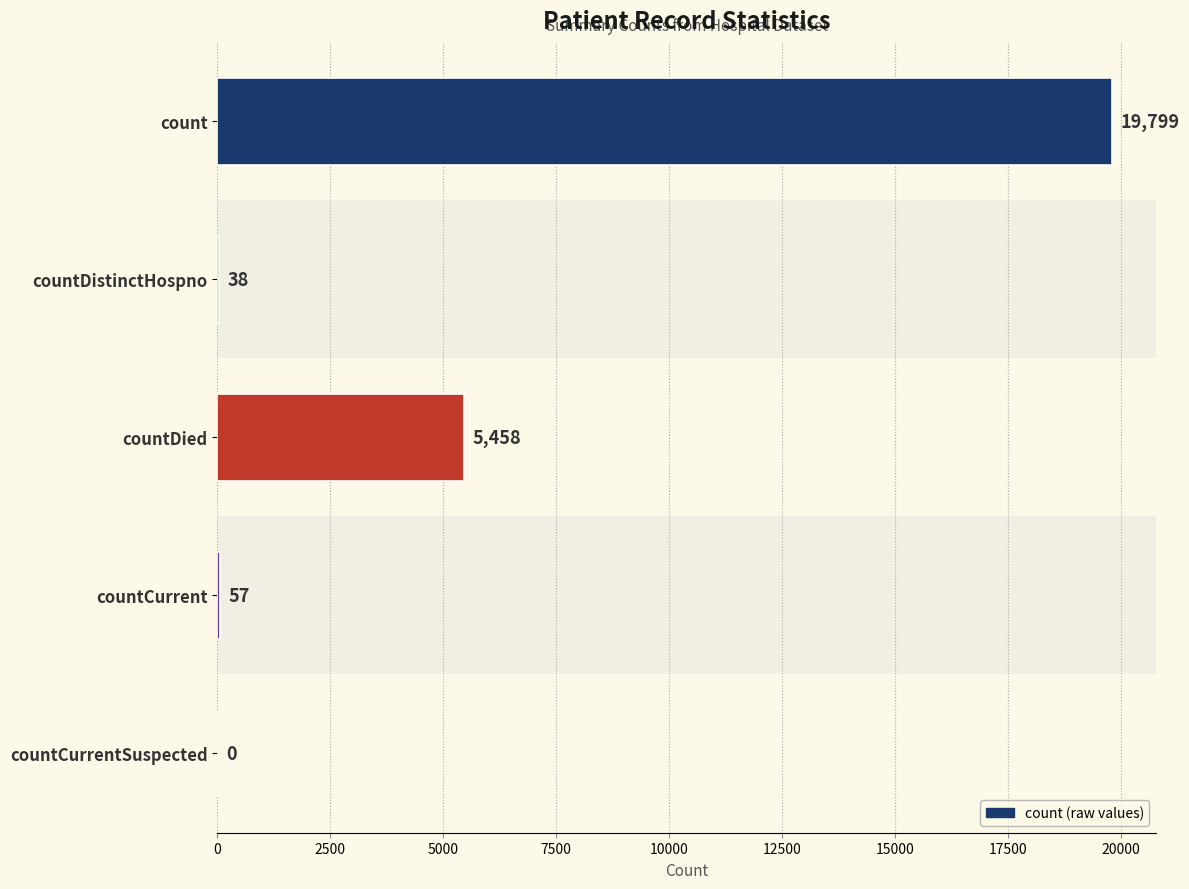

At which category does the chart reach its peak across all series?

count